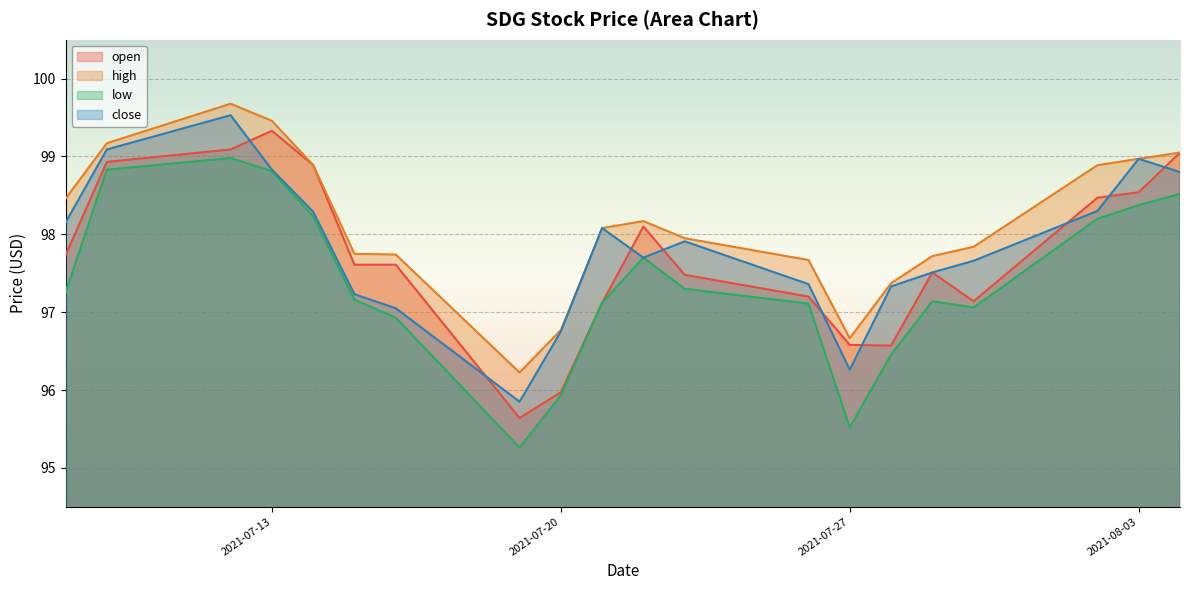

At 2021-07-23, list the series in order from smallest to largest.

low, open, close, high